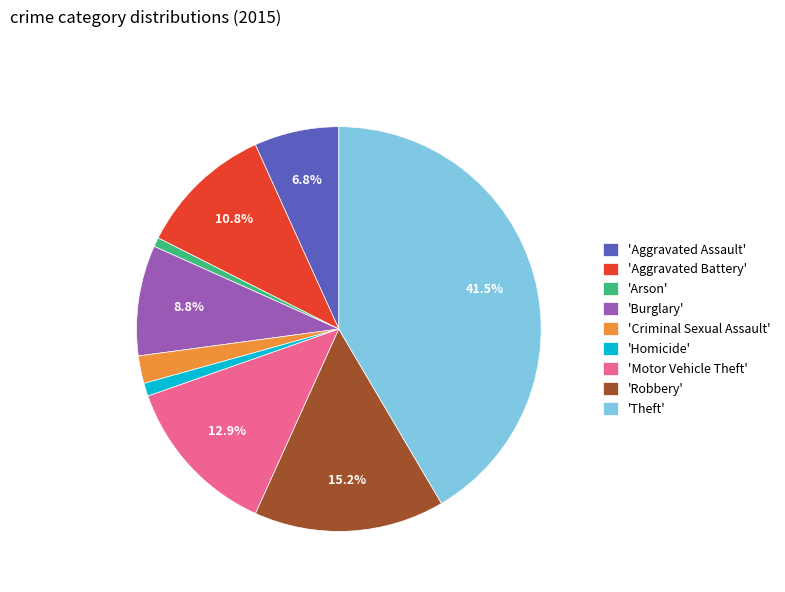

Do 'Arson' and 'Aggravated Battery' together represent more than half of the pie?

No